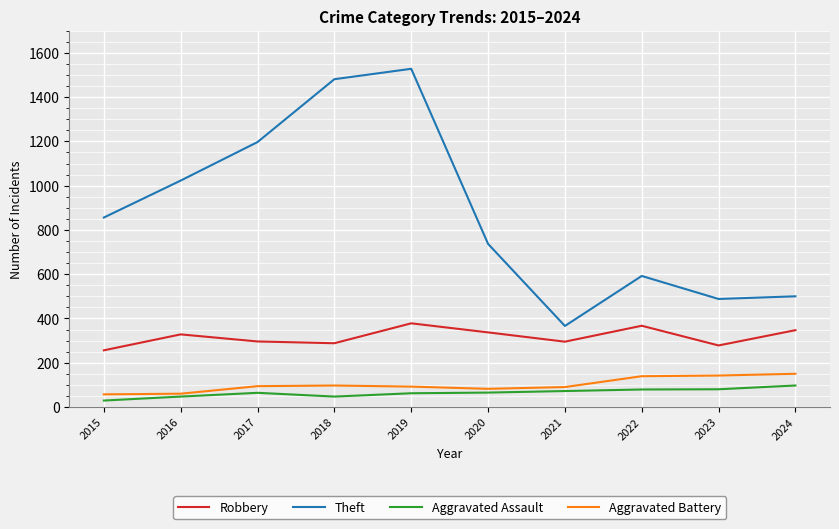

True or false: Robbery and Theft intersect in this chart.

False